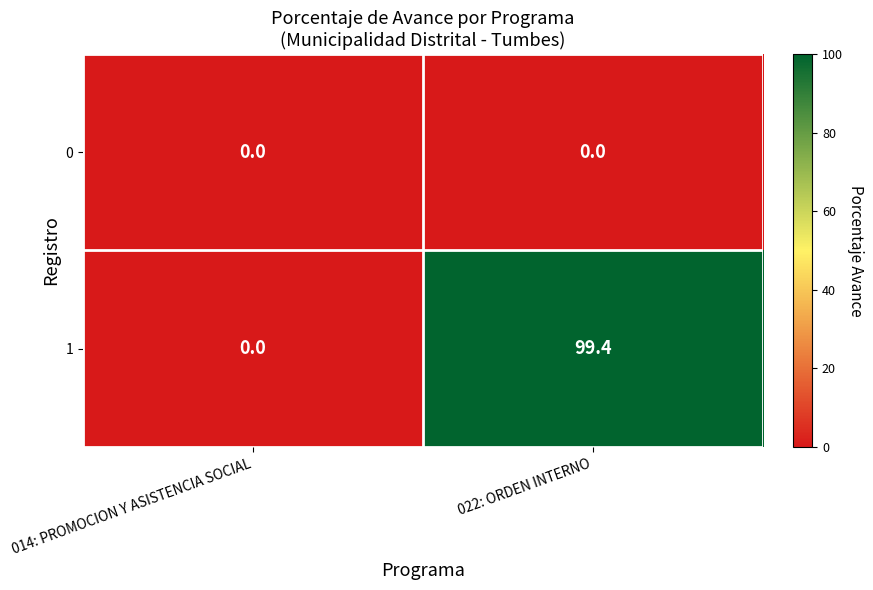

At which label is 1 closest to 49?

014: PROMOCION Y ASISTENCIA SOCIAL